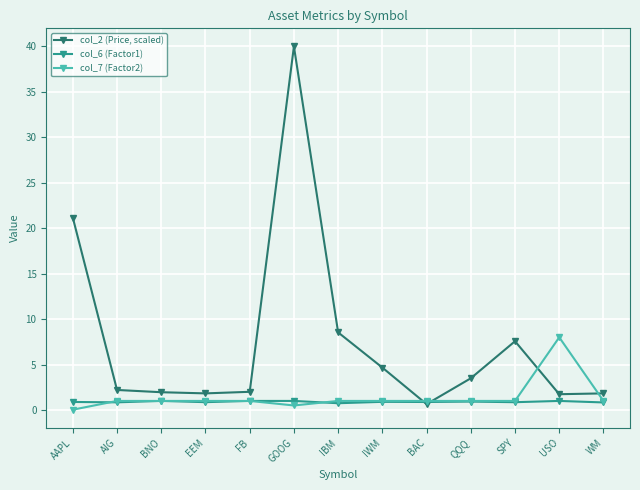

At which label does col_2 (Price, scaled) reach its minimum?

BAC